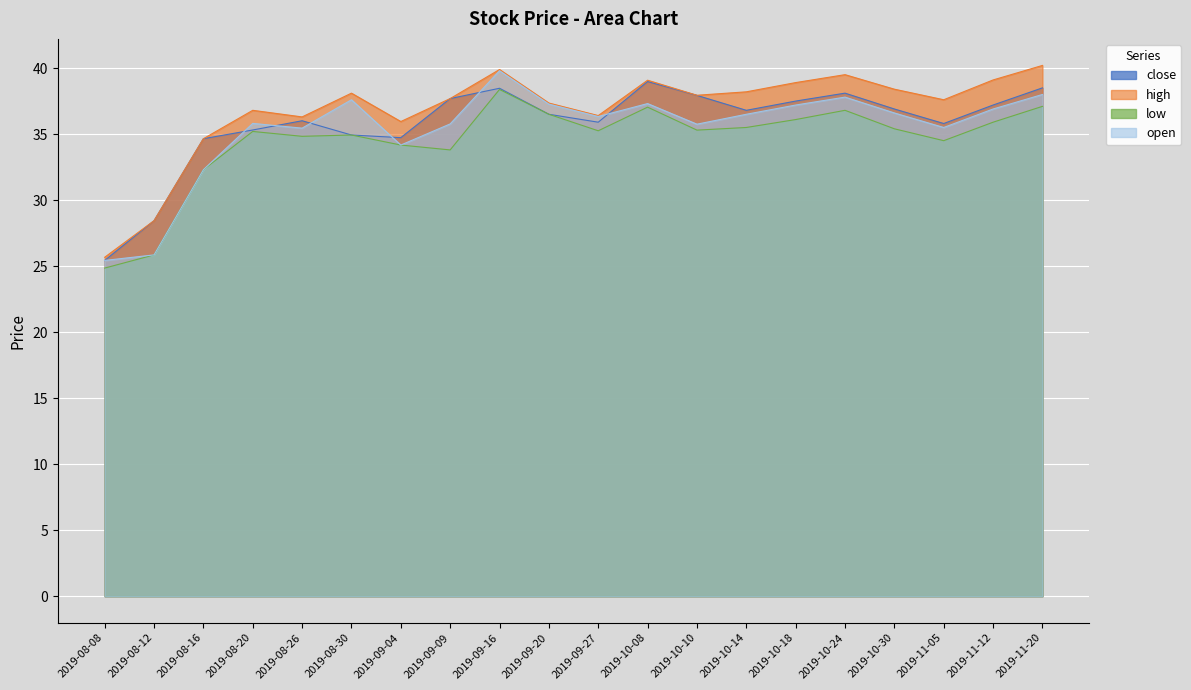

How many lines are shown in the chart?

4